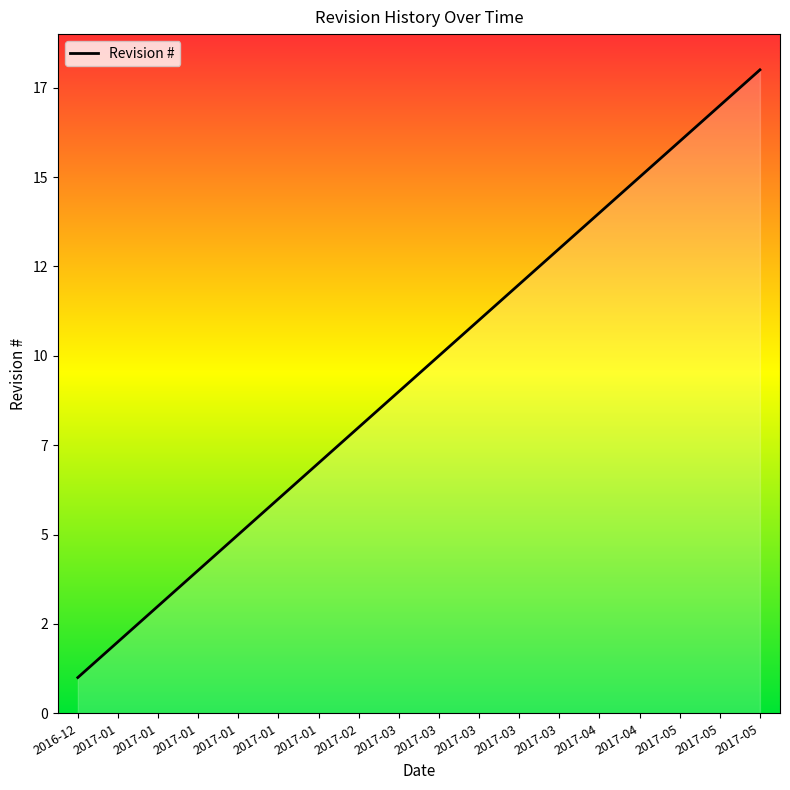

Which category has the highest value across all series?

2017-05